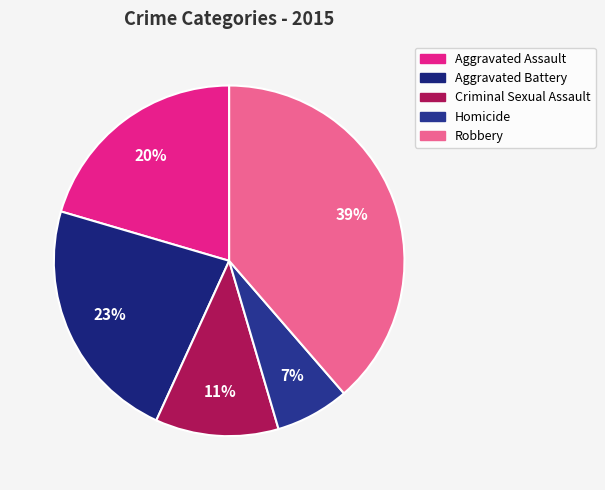

Rank the categories by value from highest to lowest.

Robbery, Aggravated Battery, Aggravated Assault, Criminal Sexual Assault, Homicide